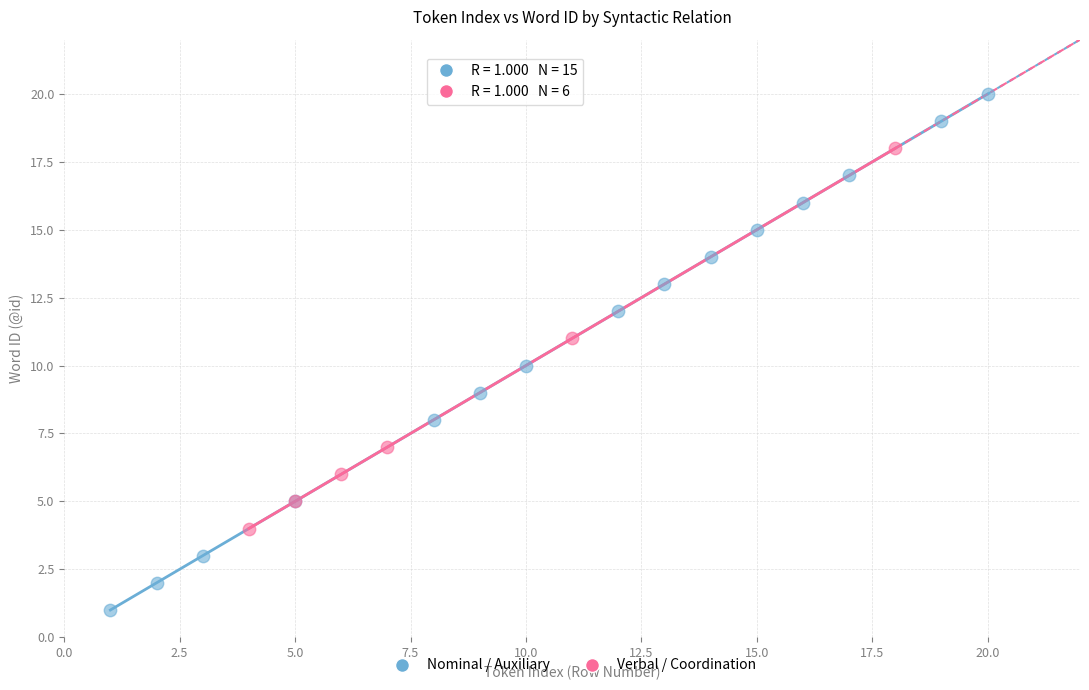

Which series has the widest spread of Y values?

Nominal / Auxiliary